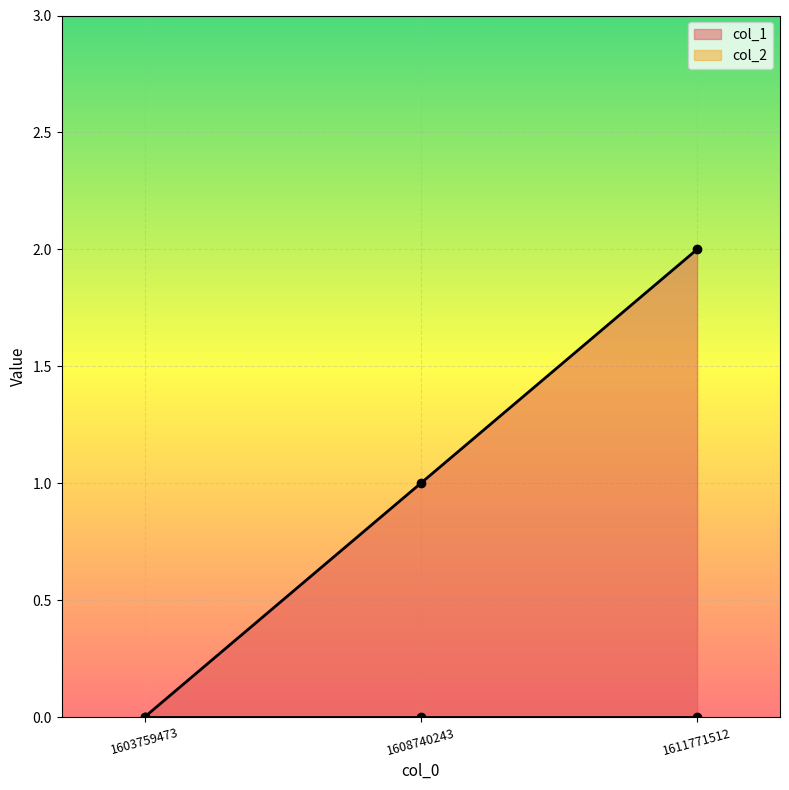

What is the highest value of the col_1_line series?

2